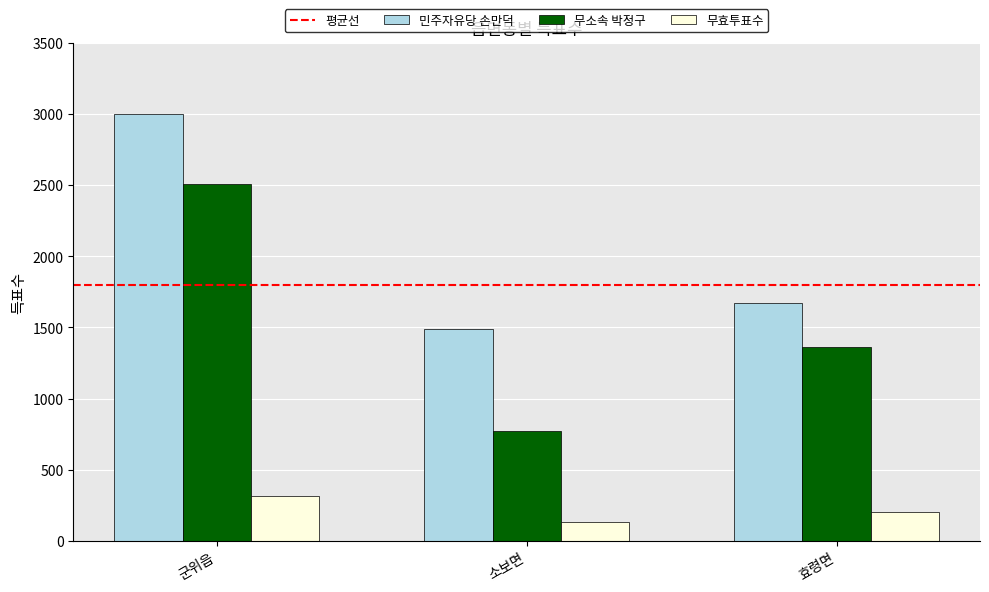

Which series has the largest range (max minus min)?

무소속 박정구